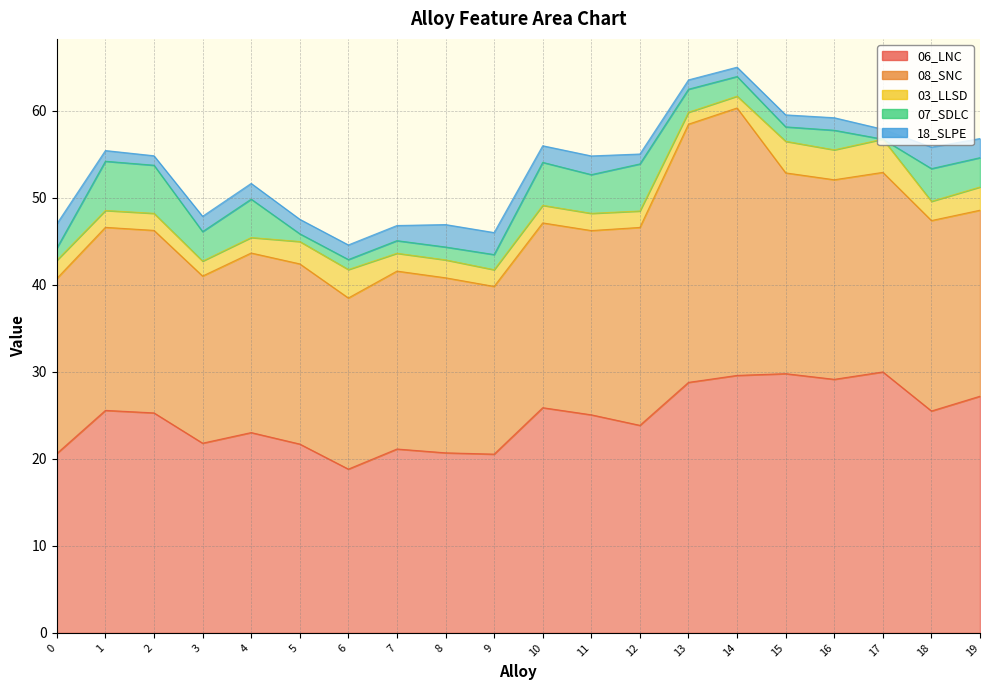

Which has a higher value, 3 or 9?

3